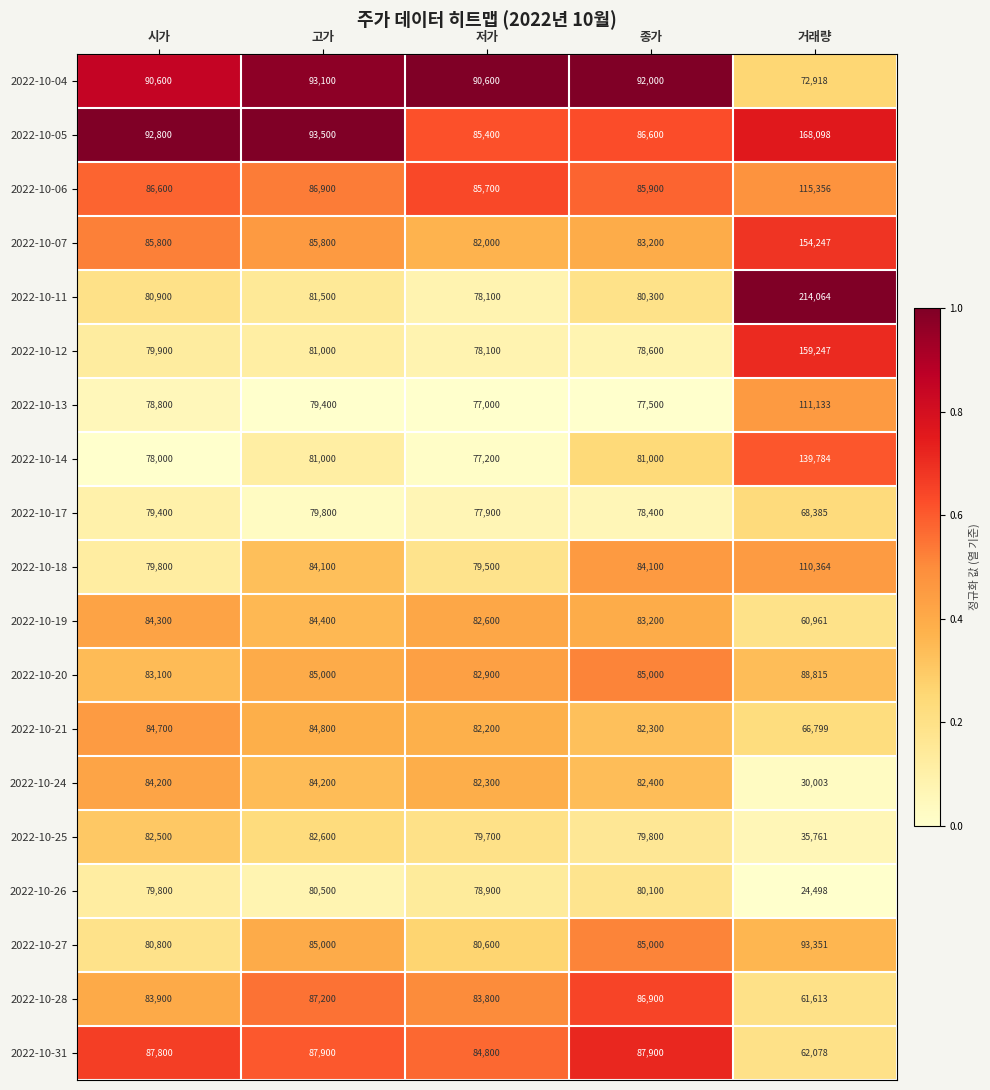

Rank the series by their maximum value, from highest to lowest.

2022-10-11, 2022-10-05, 2022-10-12, 2022-10-07, 2022-10-14, 2022-10-06, 2022-10-13, 2022-10-18, 2022-10-27, 2022-10-04, 2022-10-20, 2022-10-31, 2022-10-28, 2022-10-21, 2022-10-19, 2022-10-24, 2022-10-25, 2022-10-26, 2022-10-17